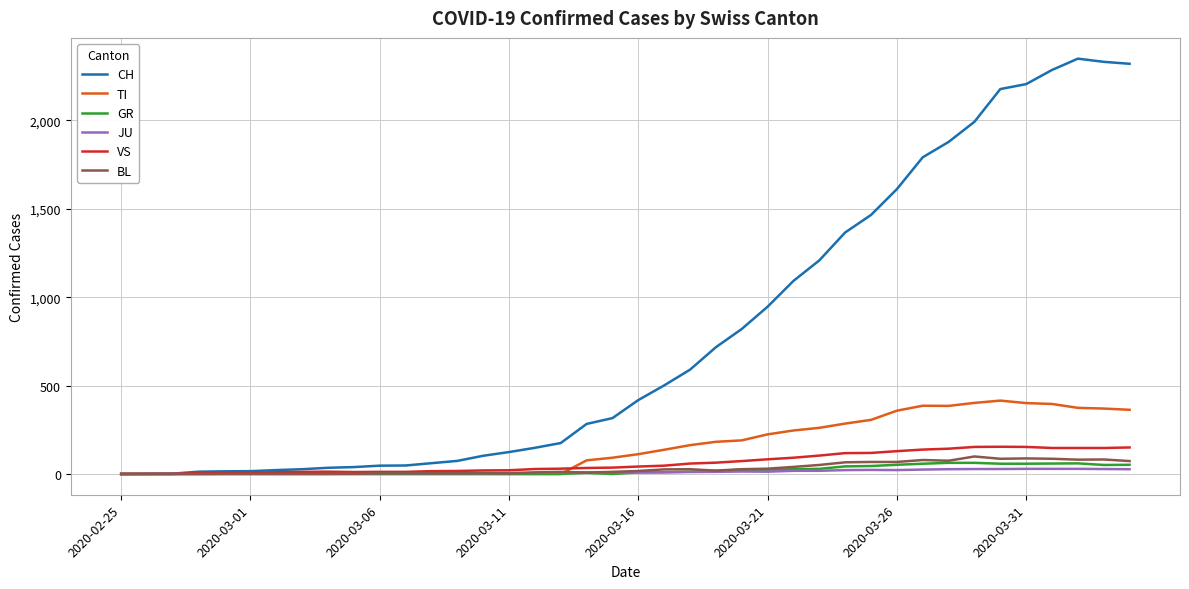

Which series has the widest spread of values?

CH